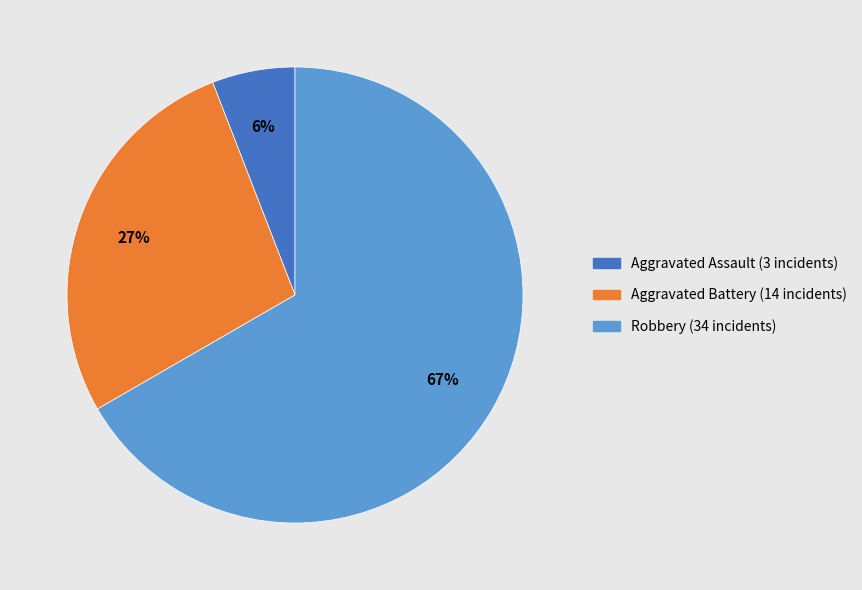

To the nearest percent, what is the difference between the largest and smallest slice percentages?

61%